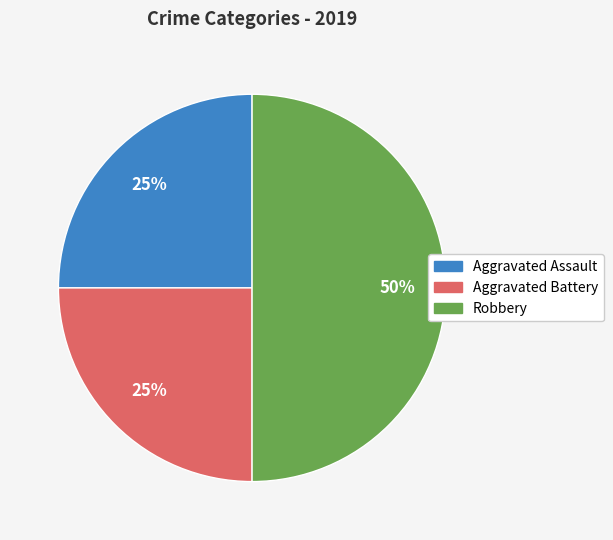

Do Robbery and Aggravated Assault together represent more than half of the pie?

Yes